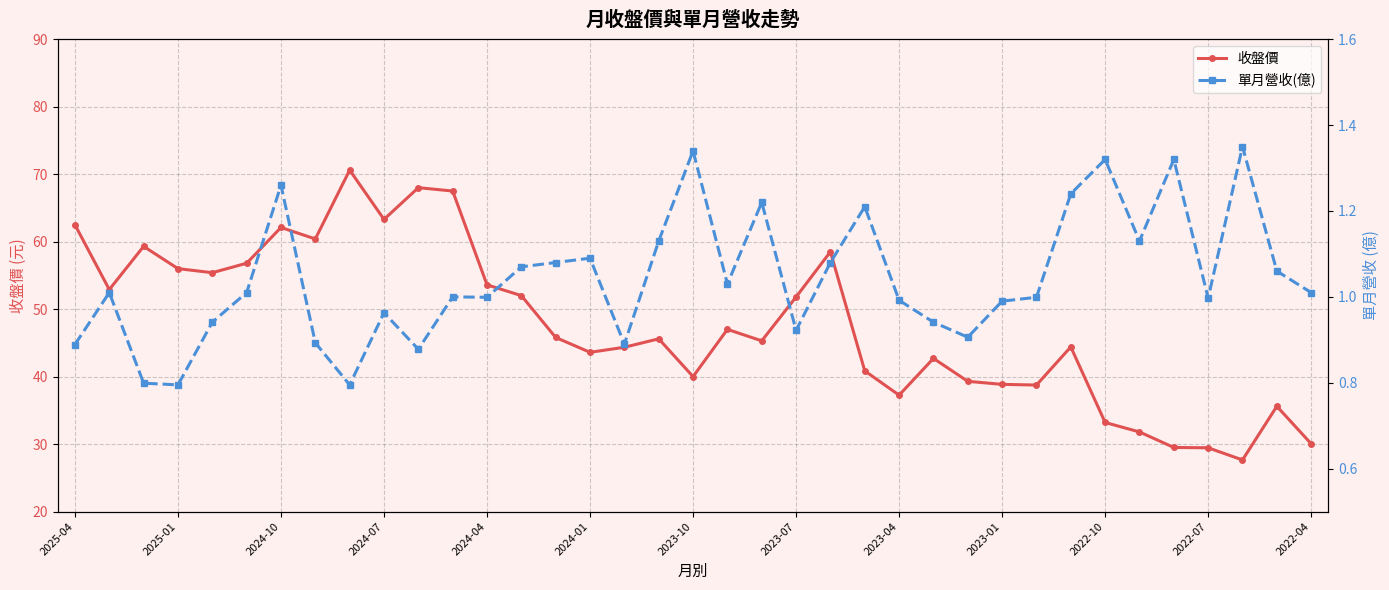

What are all the series names shown in the legend?

收盤價, 單月營收(億)